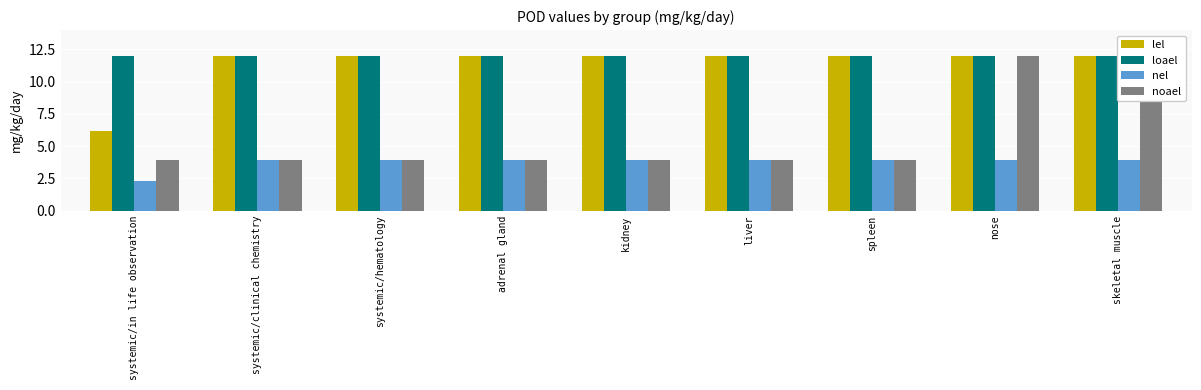

What is the minimum value for noael?

3.9